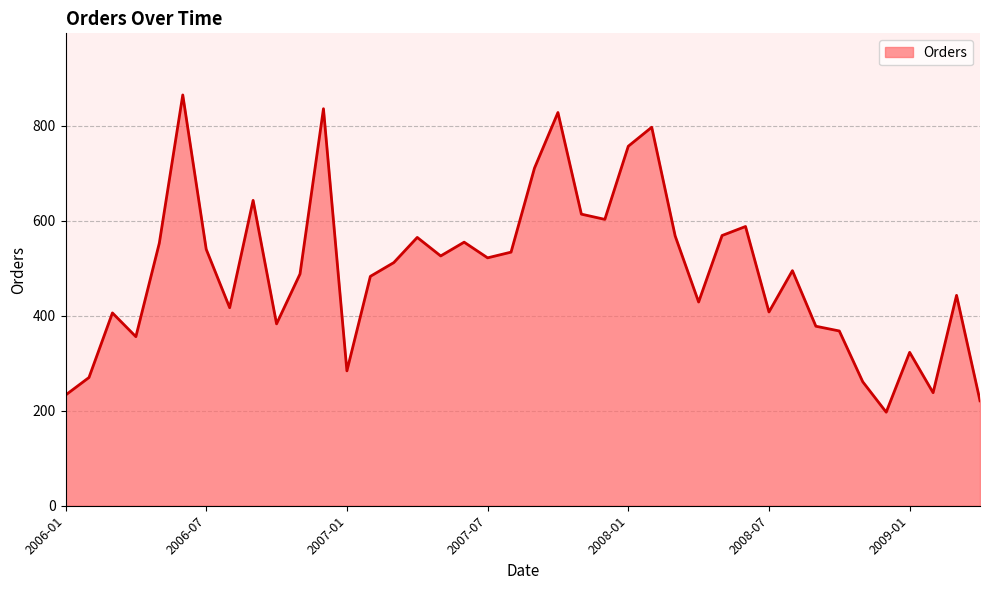

What is the difference between the maximum and minimum values?

668